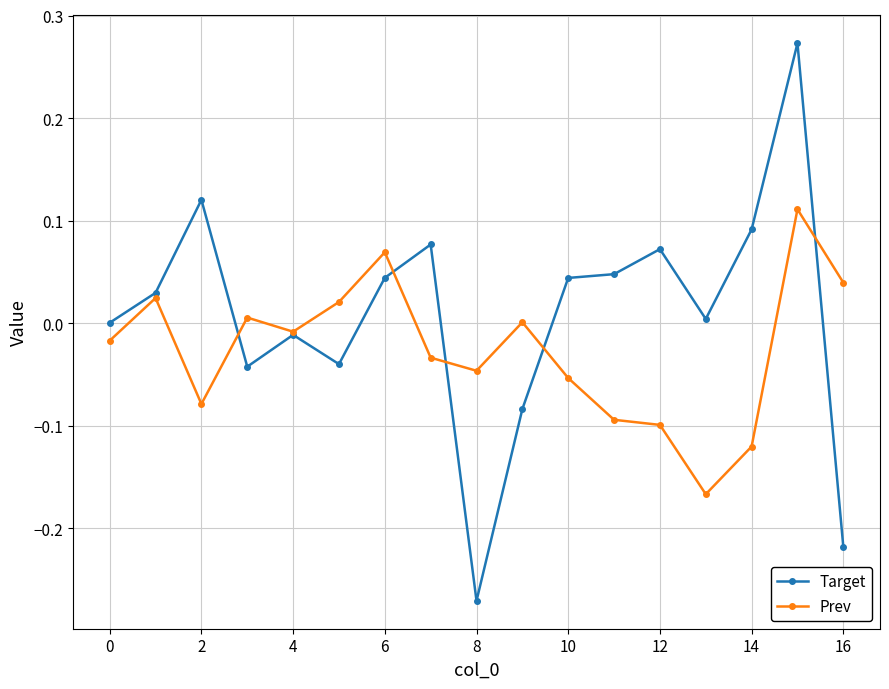

Which series has the widest spread of values?

Target